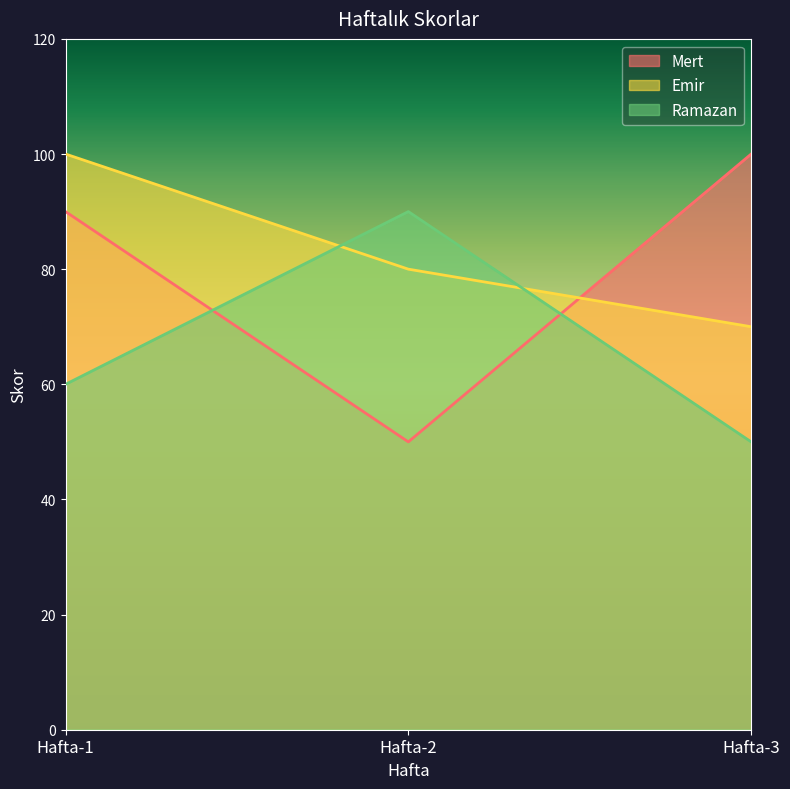

Between Hafta-2 and Hafta-3, which series saw the biggest shift?

Mert